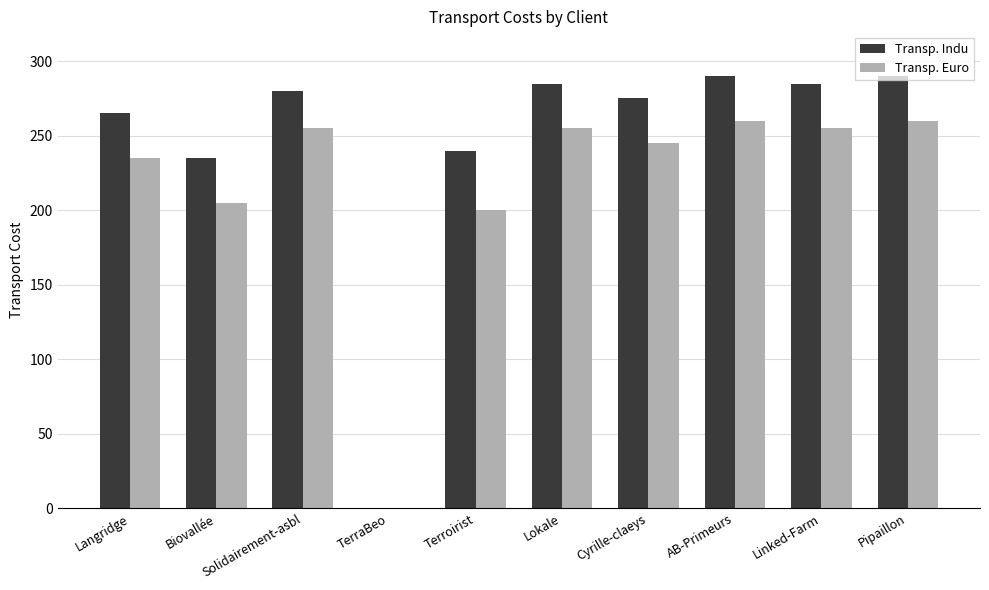

The Transp. Indu series shows 176 at Cyrille-claeys. True or false?

False